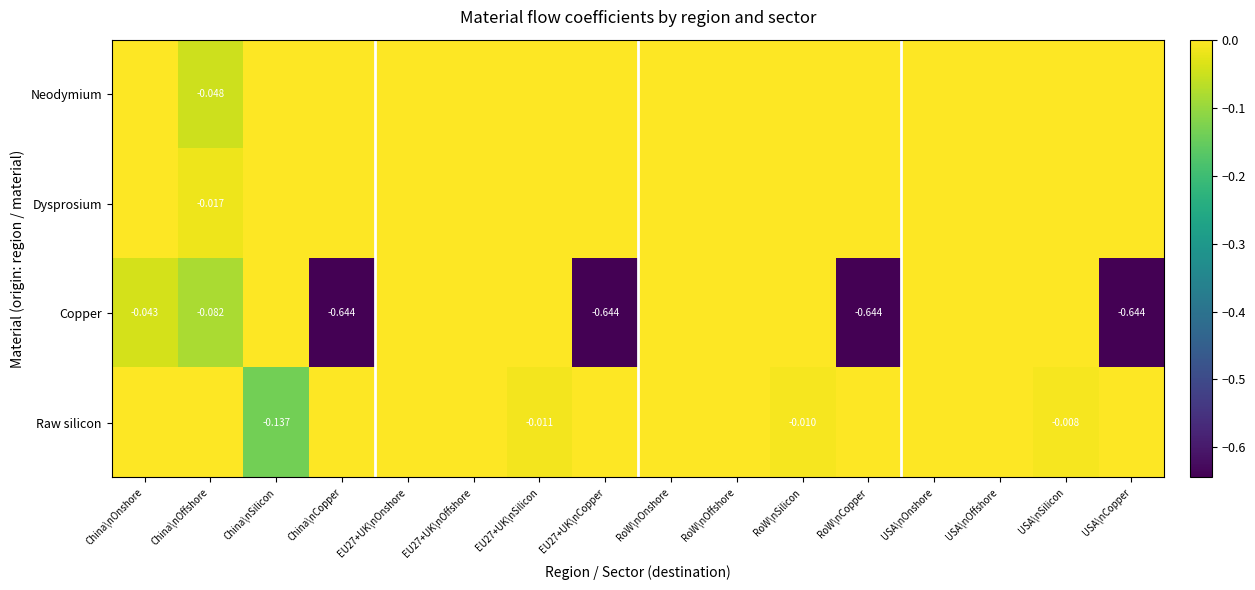

What is the spread (max minus min) of values at China\nSilicon?

0.1